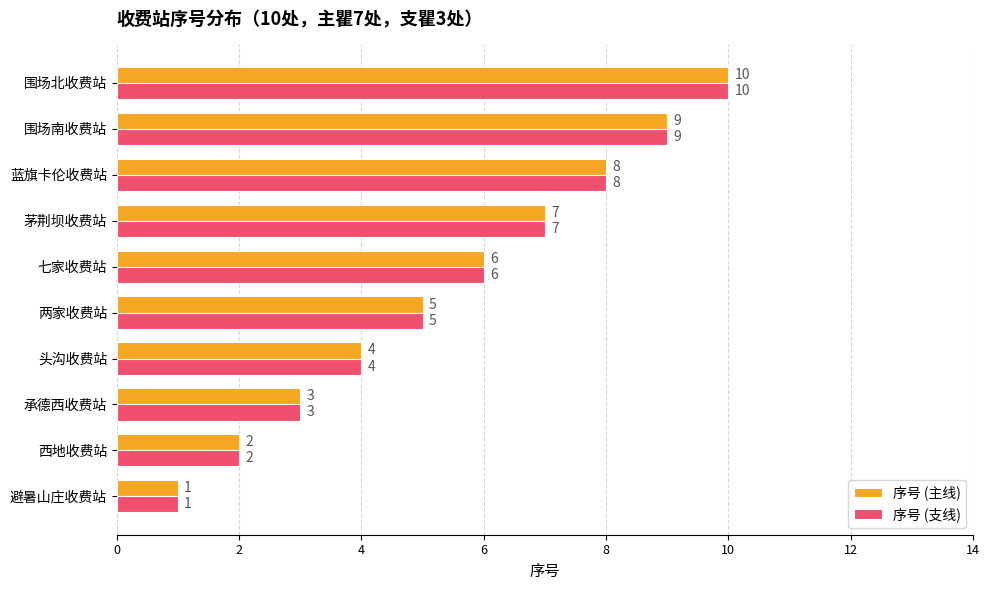

Is the value of 序号 (主线) at 围场南收费站 greater than the value of 序号 (支线) at 两家收费站?

Yes